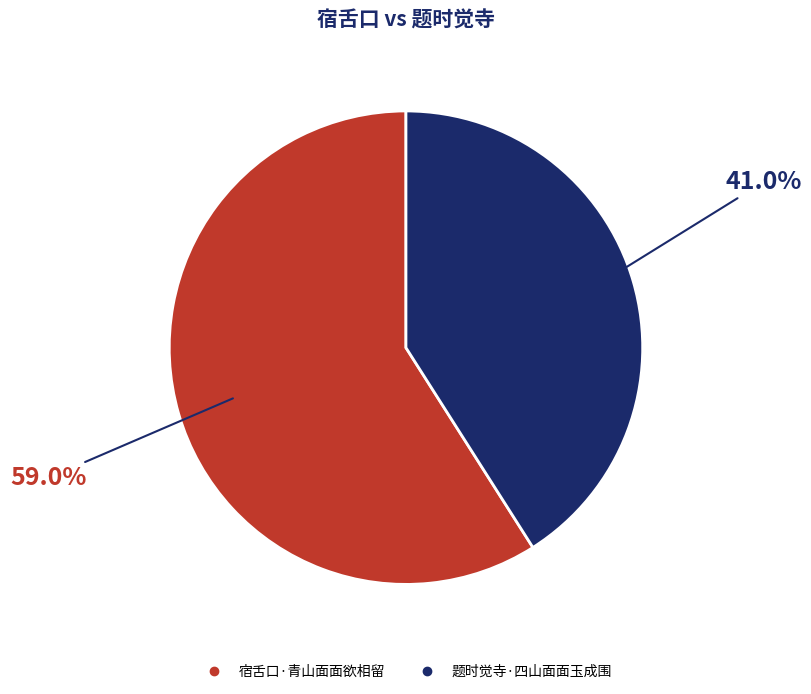

Does 宿舌口·青山面面欲相留 account for over 50% of the chart?

Yes